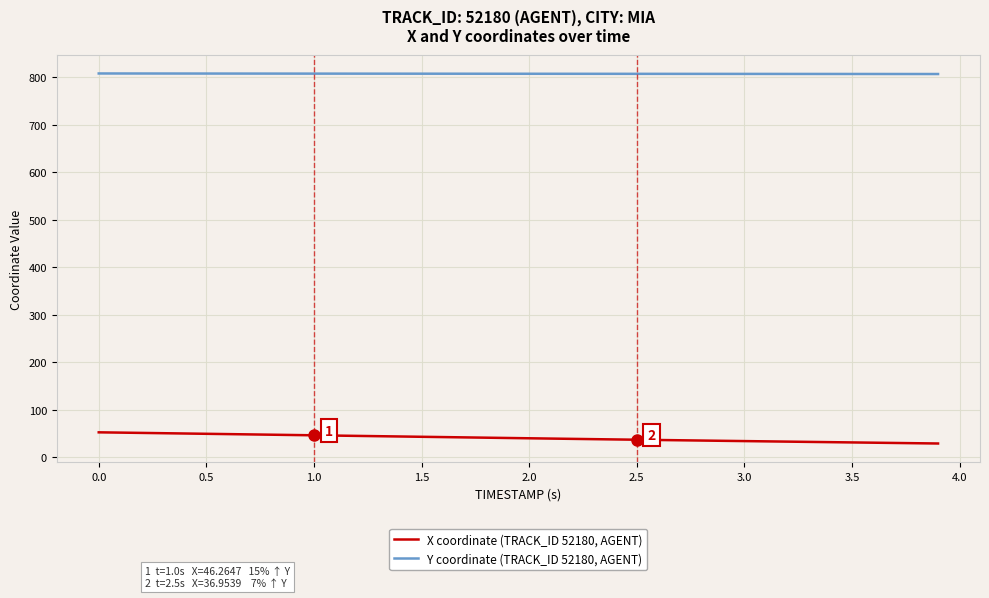

How many categories are shown in the chart?

40